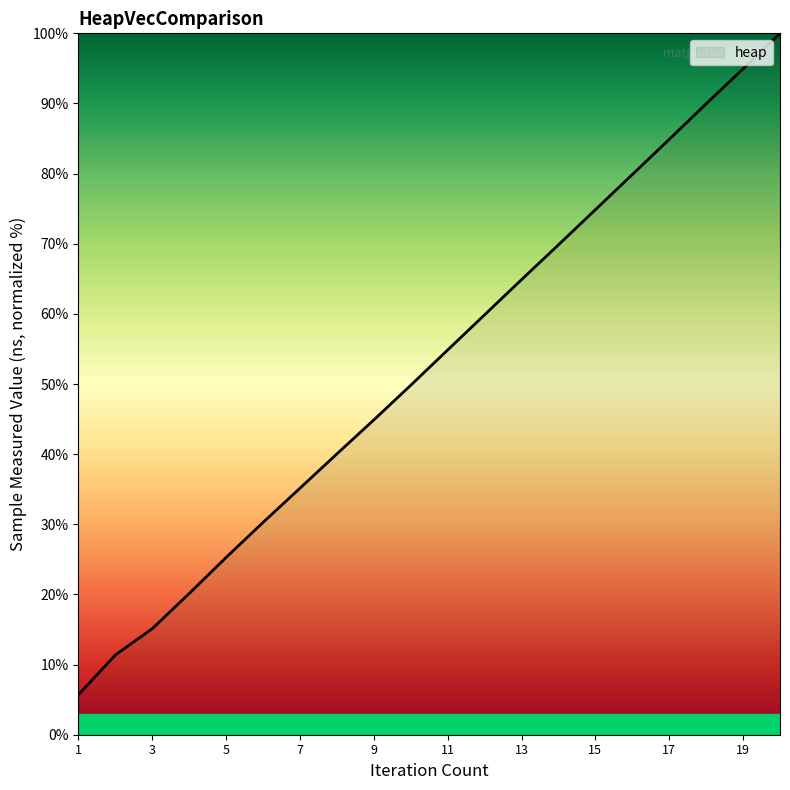

What is the difference between the maximum and minimum values?

94.3